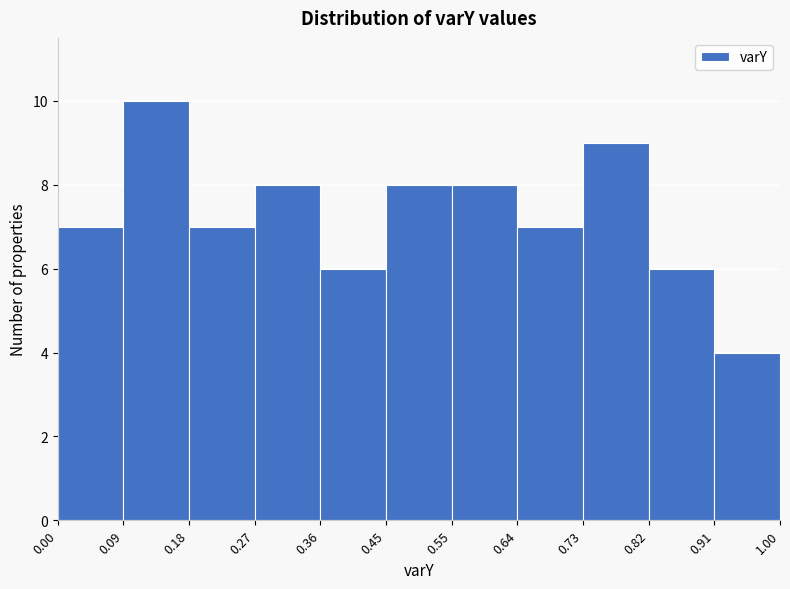

How tall is the bar that spans 0.45 to 0.55 on the x-axis? The values are not printed on the chart, so give them approximately, as read against the axis.

8